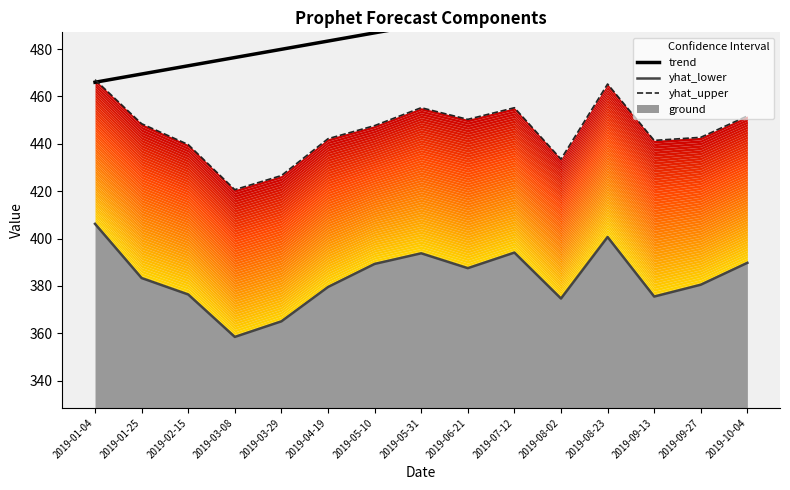

At 2019-01-25, list the series in order from smallest to largest.

yhat_lower, yhat_upper, trend